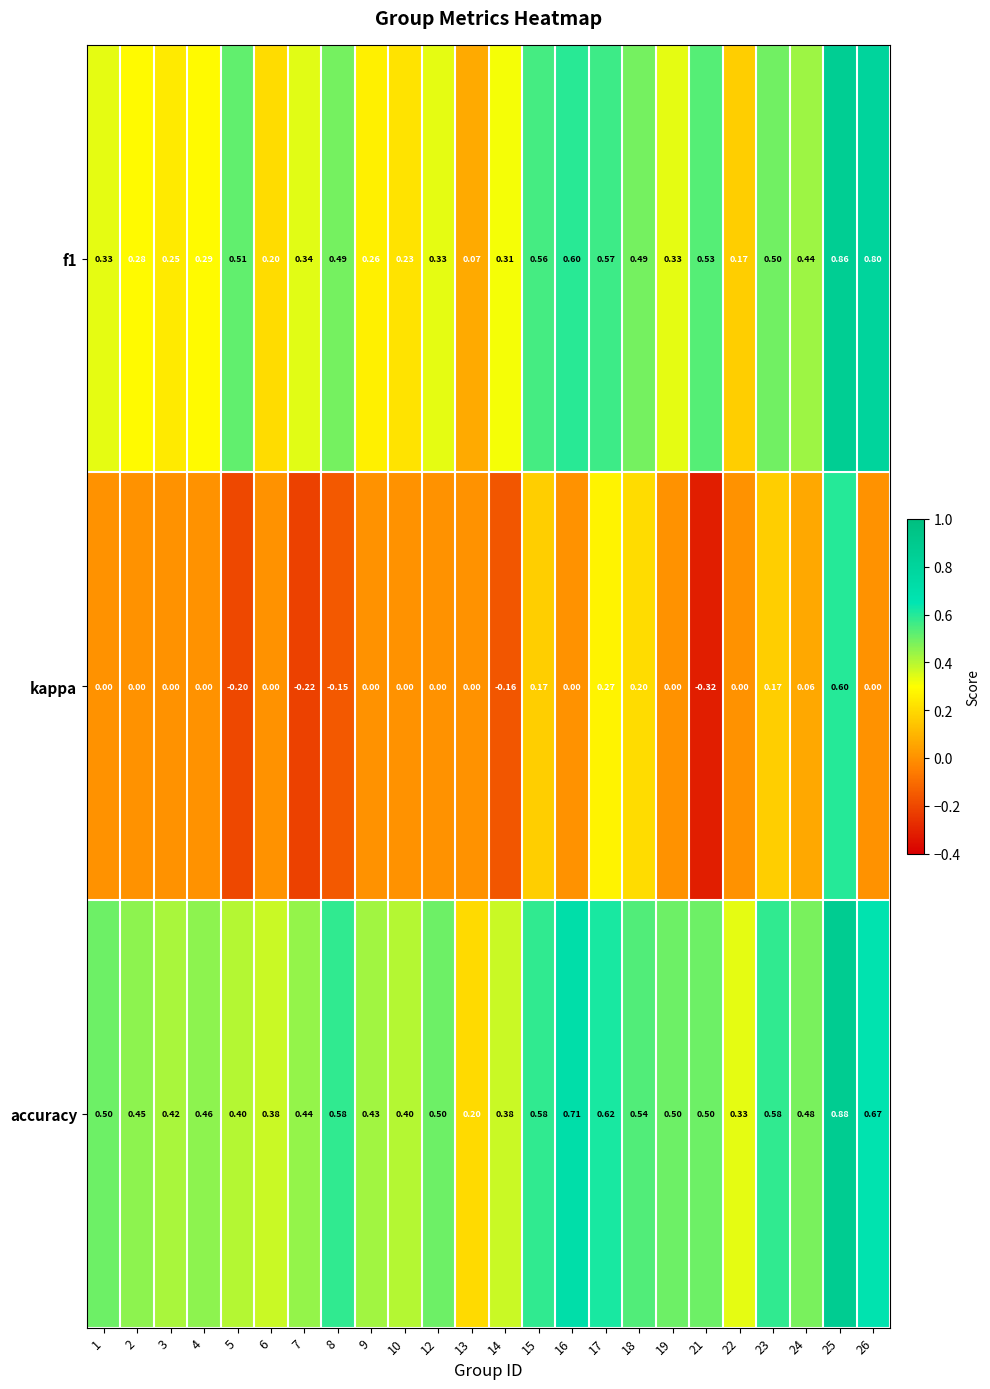

Count the number of data series in this chart.

3